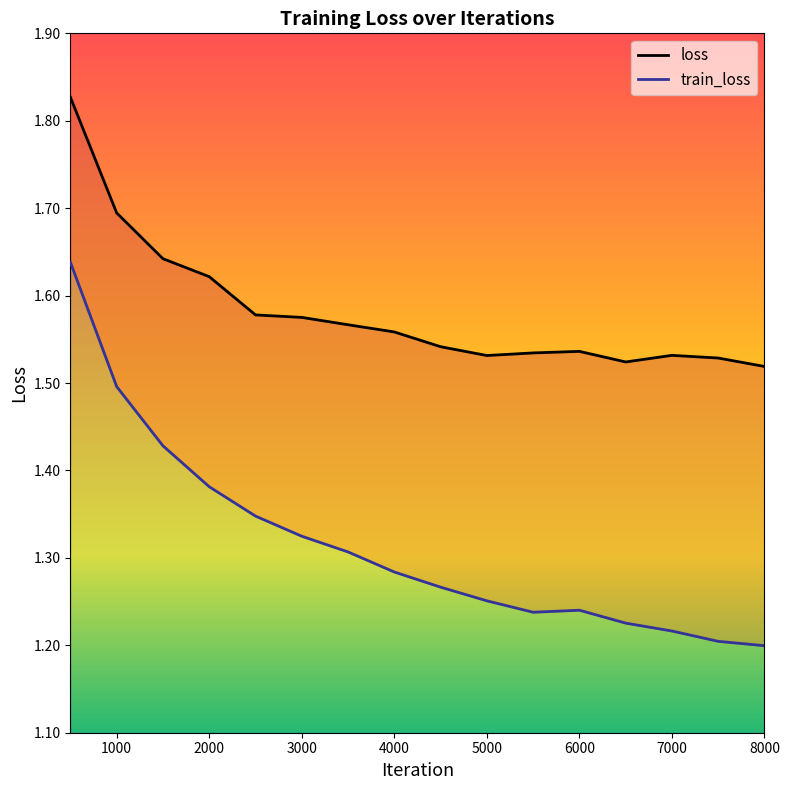

Which label corresponds to the largest value in the chart?

500